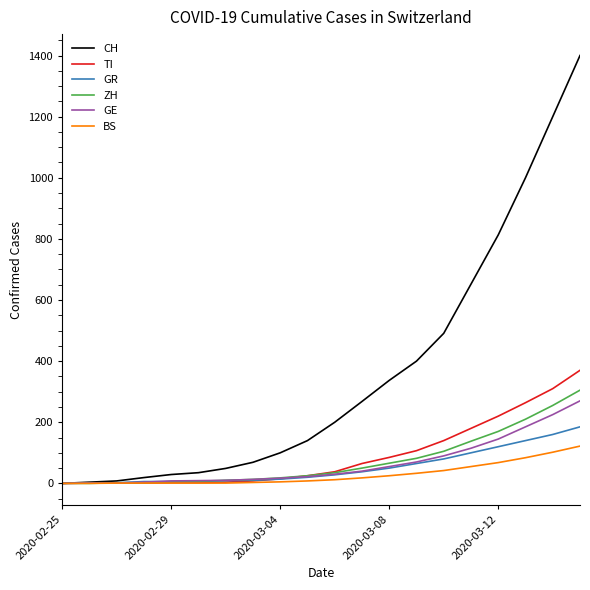

Which series has the largest total across all categories?

CH